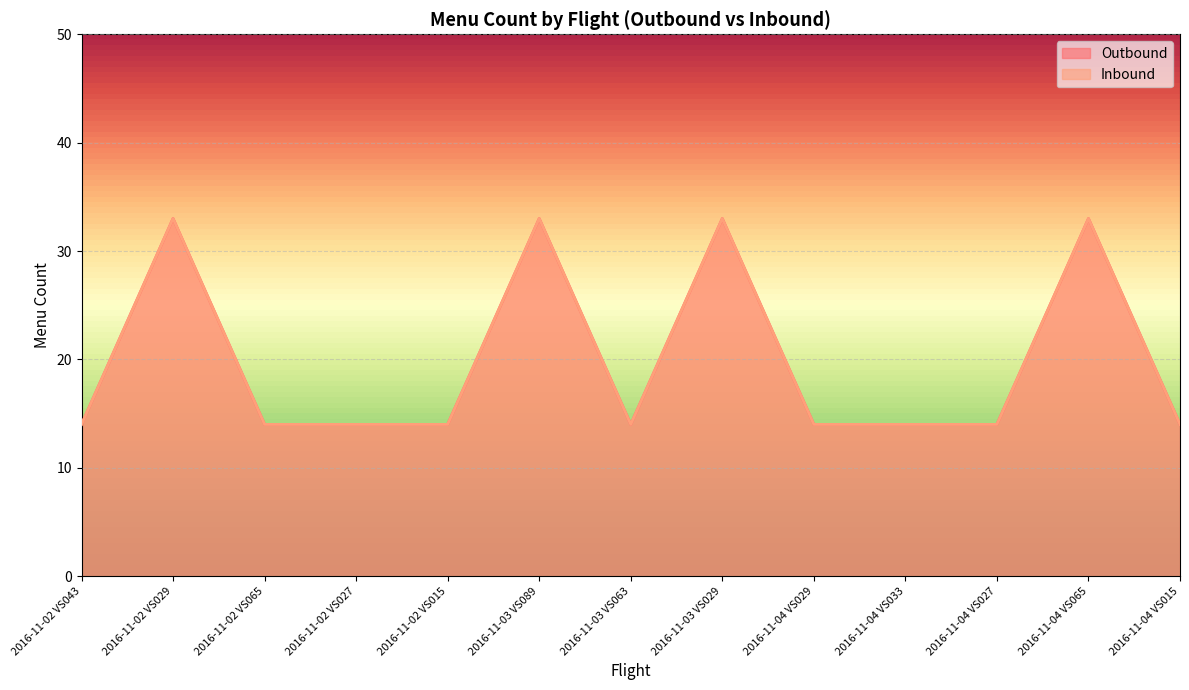

At 2016-11-03 VS089, list the series in order from largest to smallest.

Outbound, Inbound